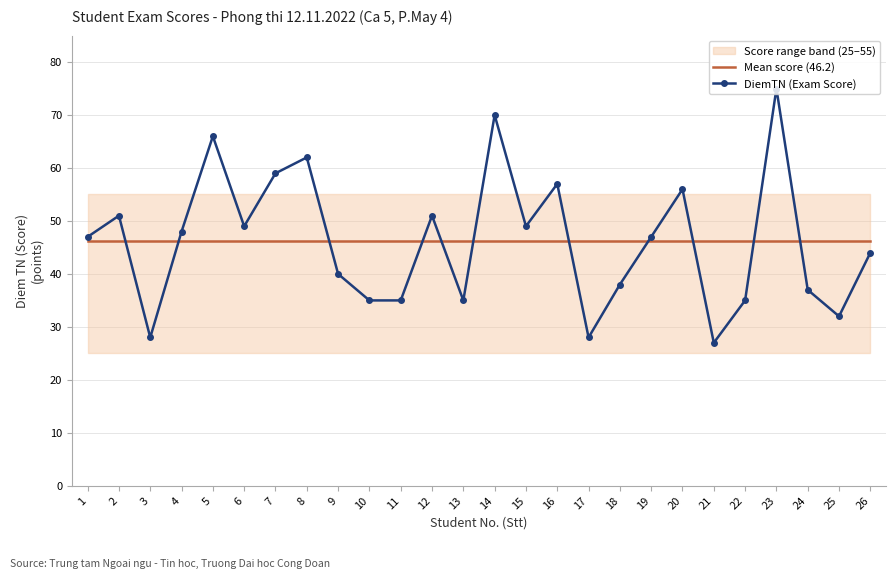

Is the value of DiemTN (Exam Score) at 5 greater than the value of Mean score (46.2) at 21?

Yes